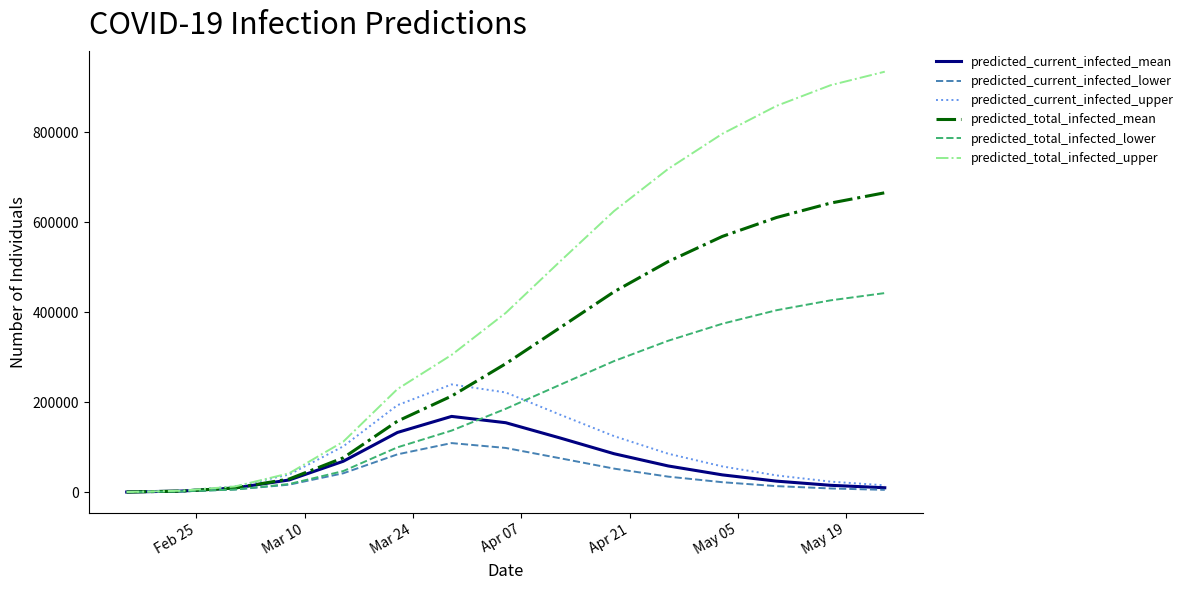

Which series has the largest total across all categories?

predicted_total_infected_upper